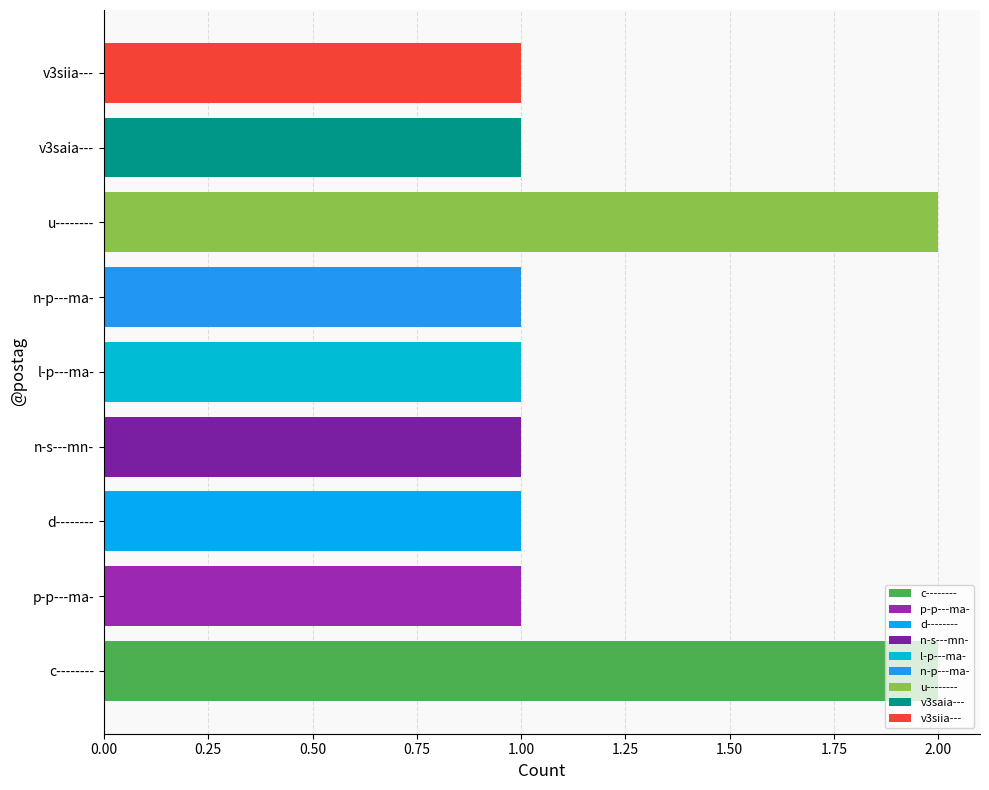

Reading left to right, list all the values displayed in this chart.

2	1	1	1	1	1	2	1	1